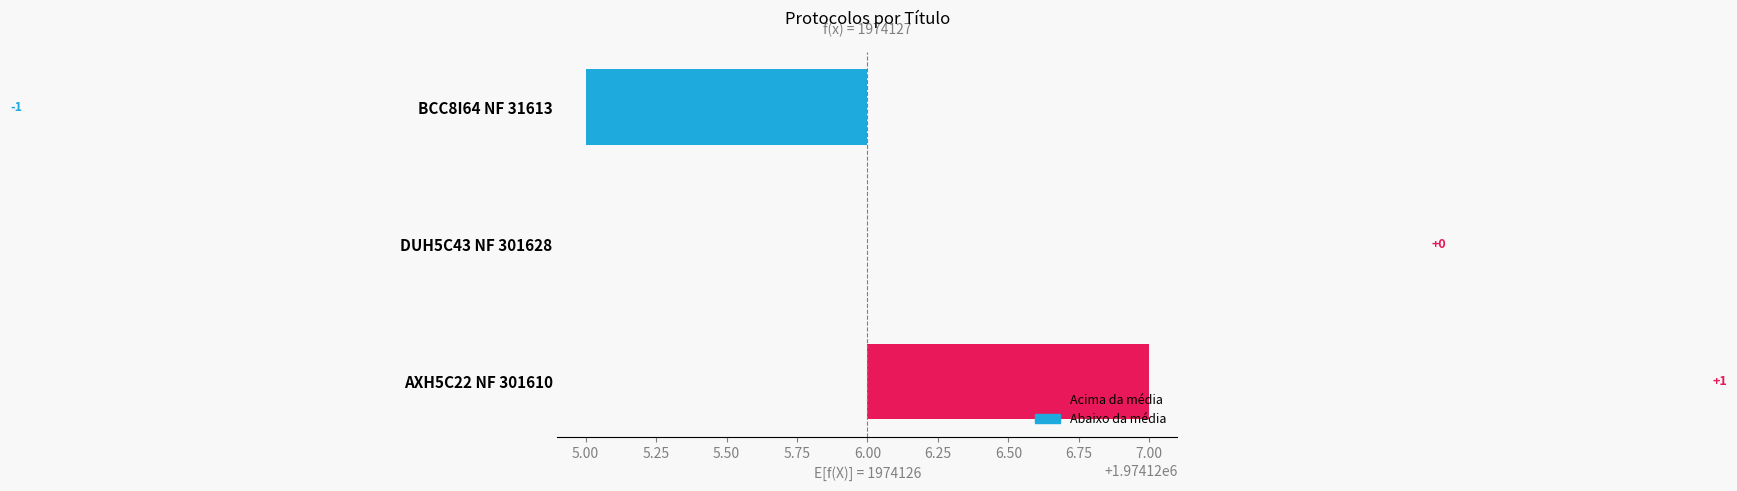

The value at DUH5C43 NF 301628 is 1. True or false?

False